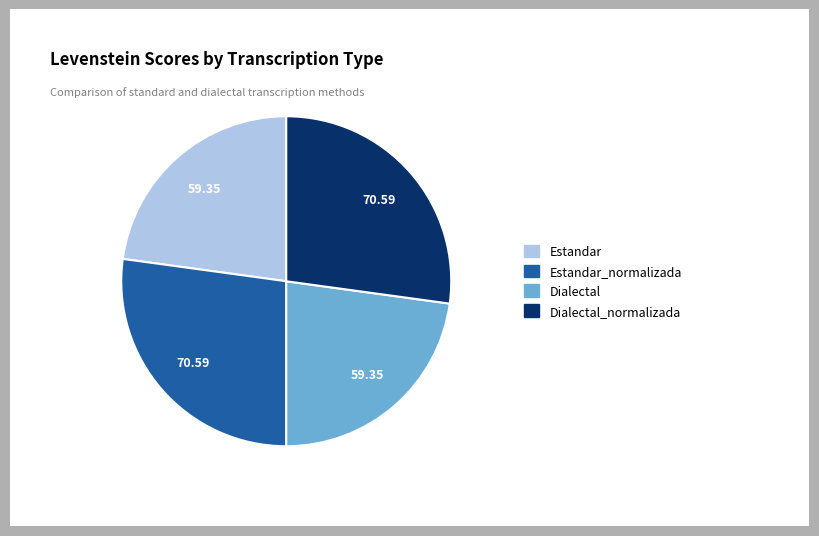

Is the sum of Dialectal and Estandar greater than half?

No